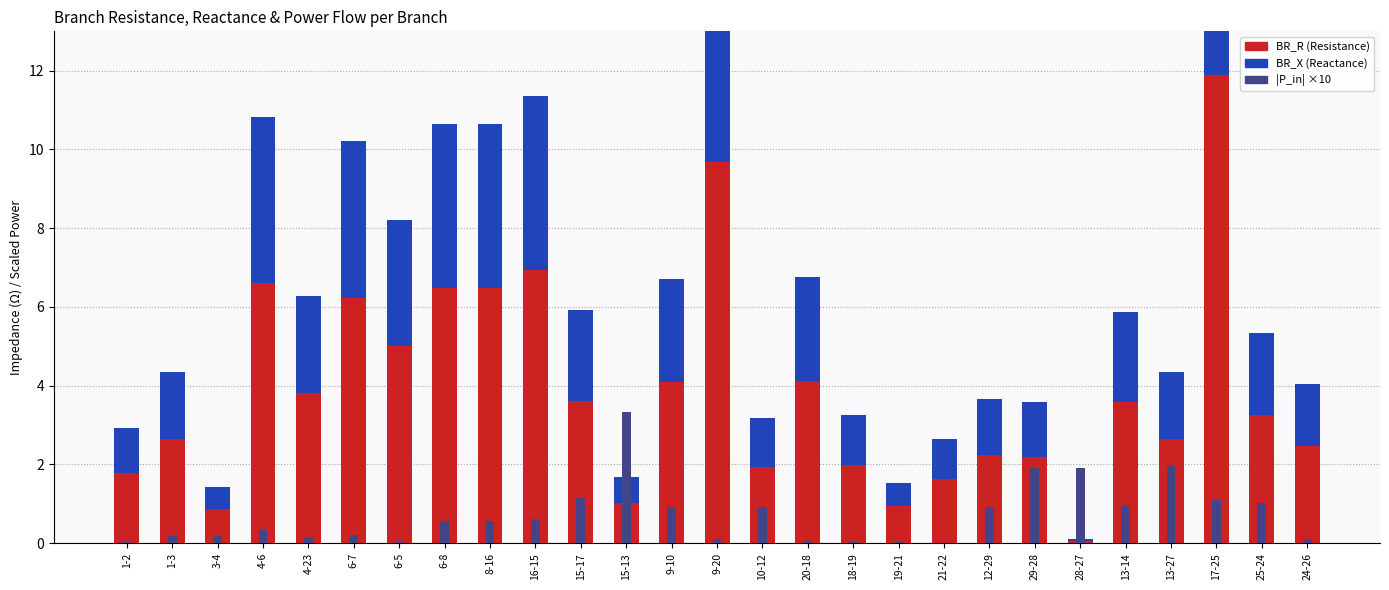

List the series in order of their overall mean, lowest first.

|P_in| ×10, BR_X (Reactance), BR_R (Resistance)